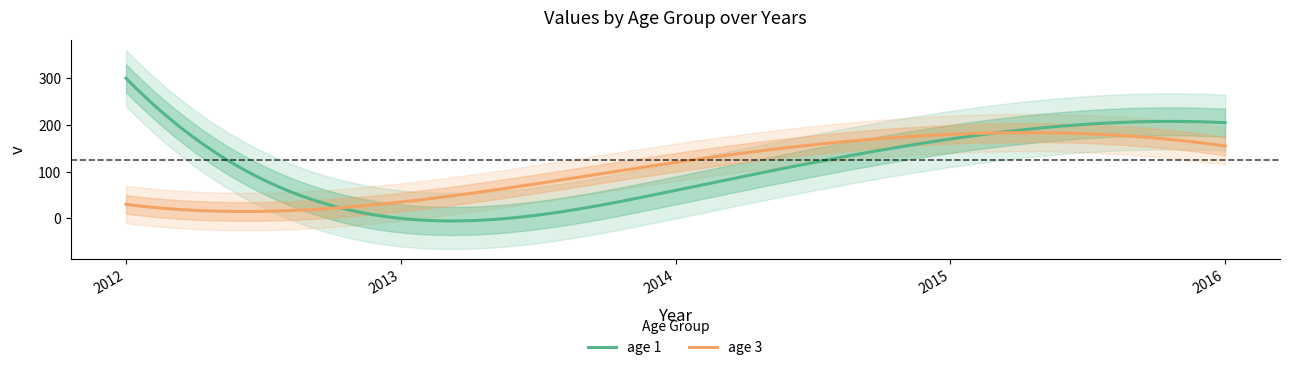

Reading left to right, extract all data points from this chart.

age_1: 300	0	60	170	205
age_3: 30	35	120	180	155